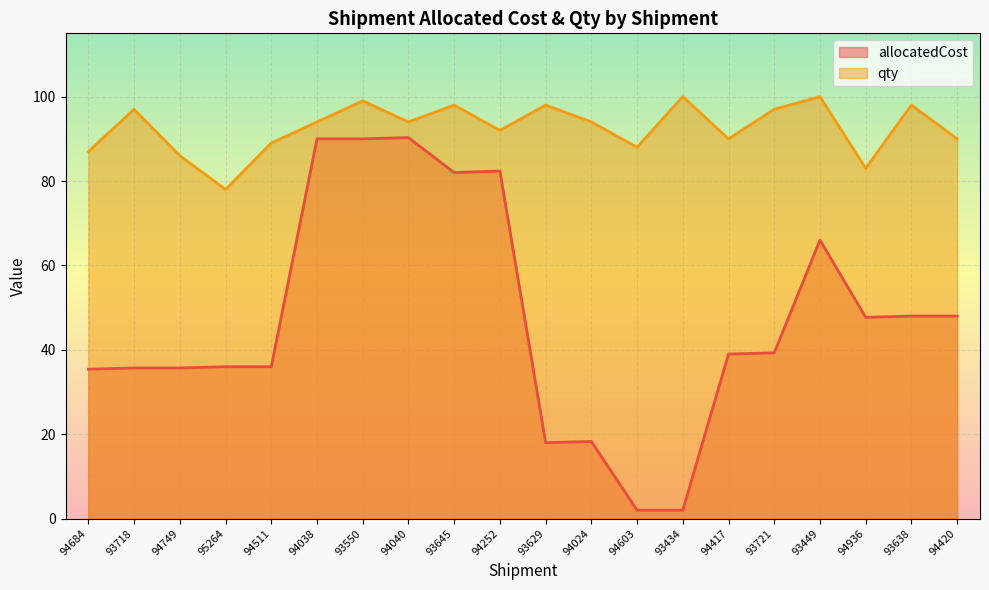

True or false: allocatedCost has a value of 82.0 at 93645.

True